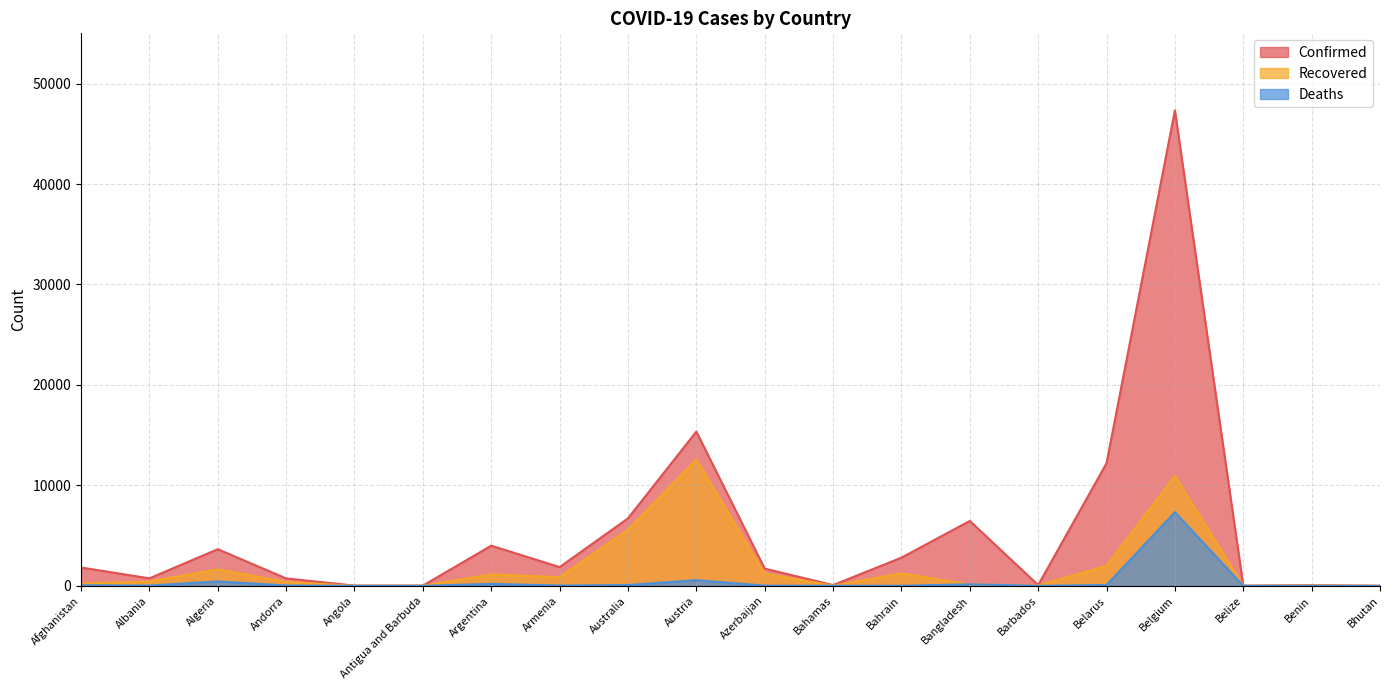

What is the total value across all series at Antigua and Barbuda?

38